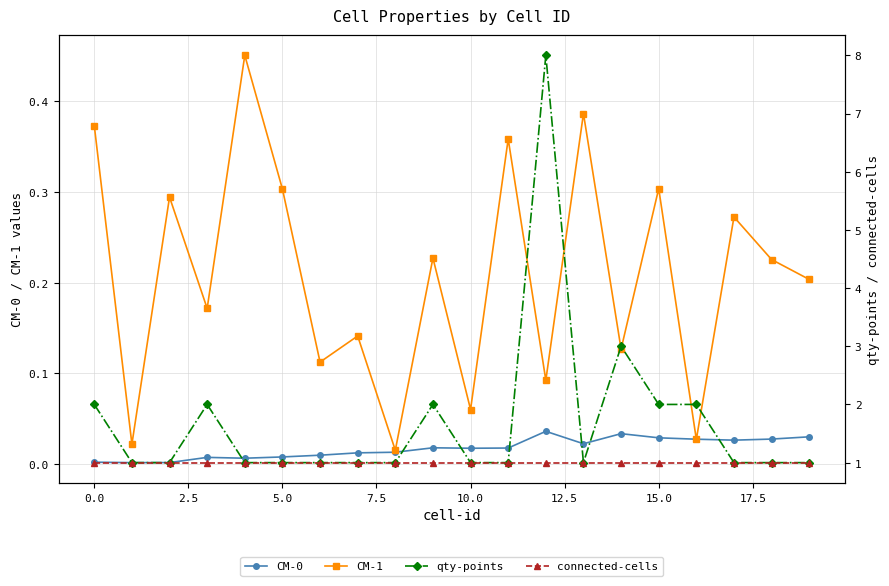

Count the qty-points values in the range 1 to 2.

18